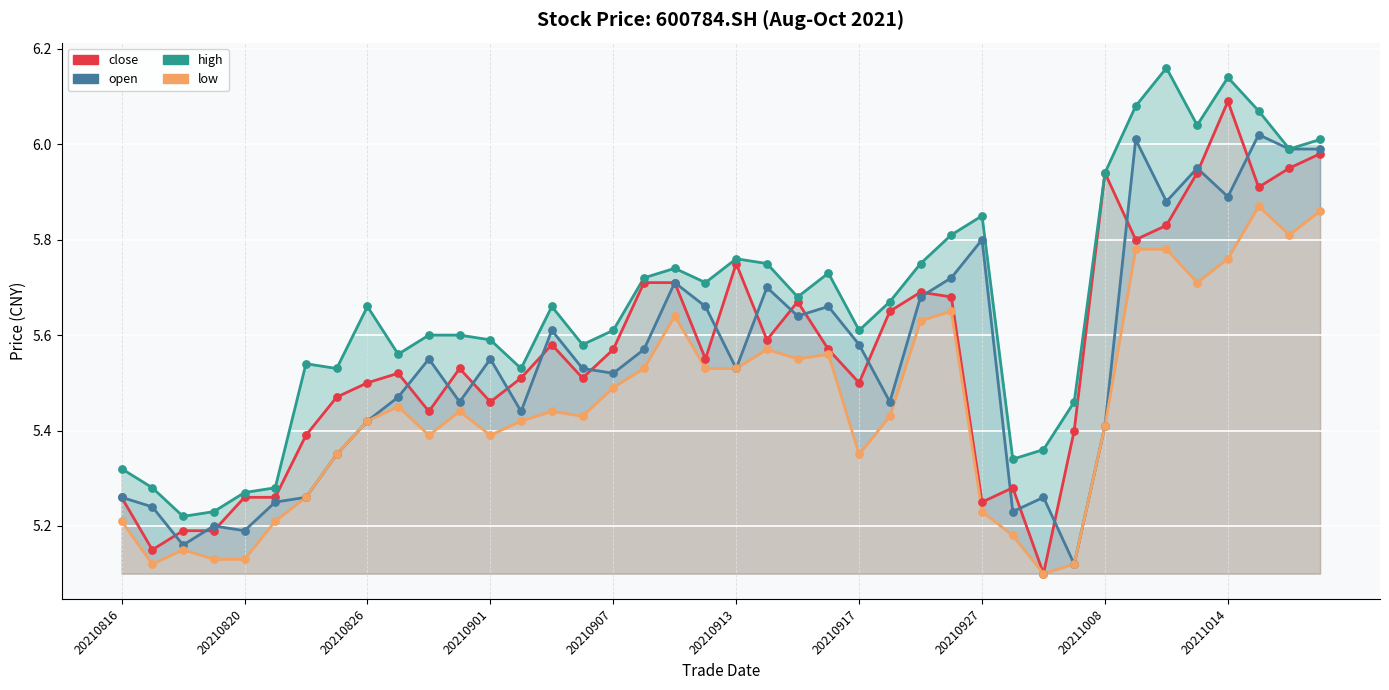

Which series has the widest spread of Y values?

close